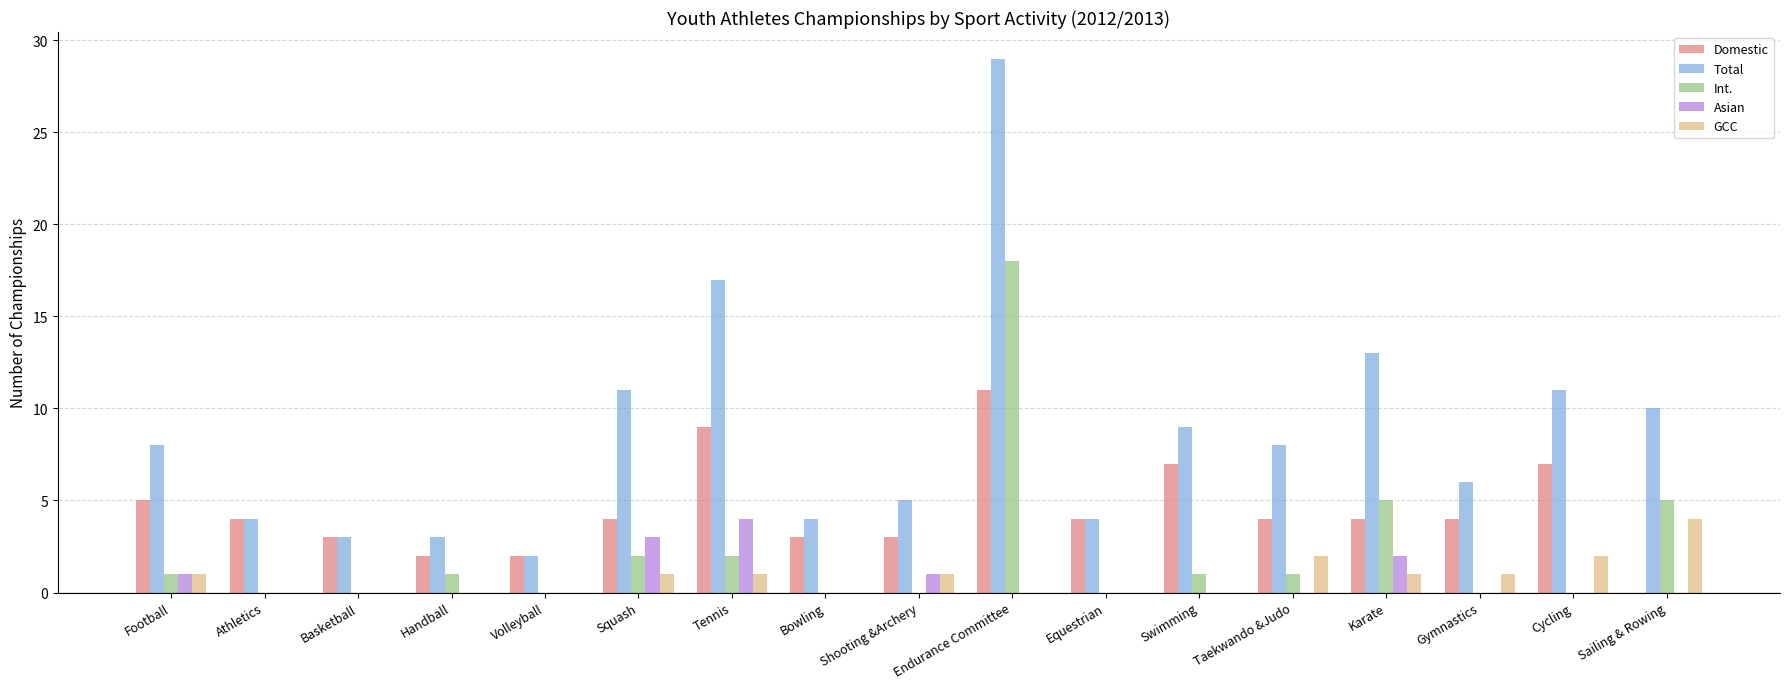

What is the spread (max minus min) of values at Swimming?

9